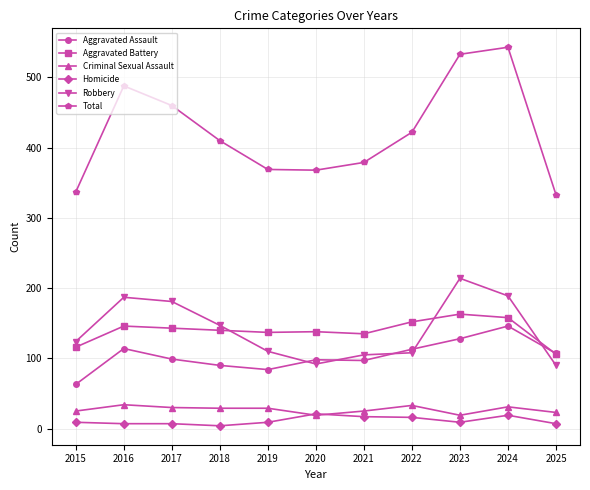

The Robbery series shows 187 at 2016. True or false?

True